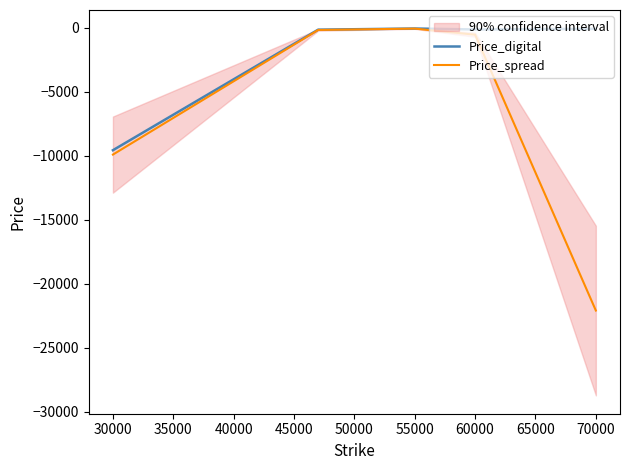

What is the minimum value for Price_spread?

-22087.2